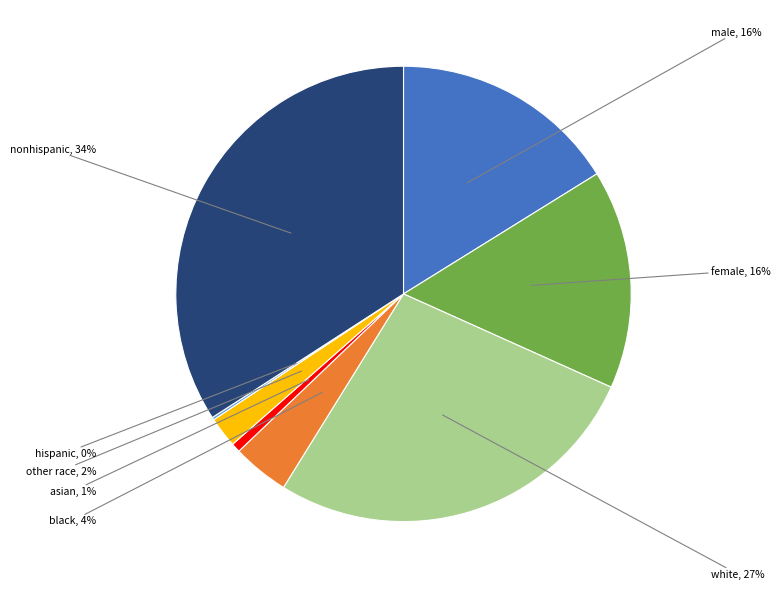

To the nearest percent, what is the average slice percentage?

12%